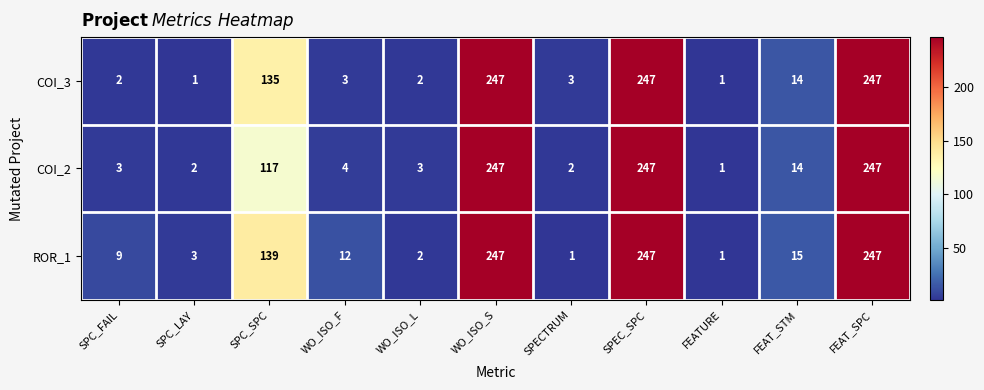

What is the smallest value displayed?

1